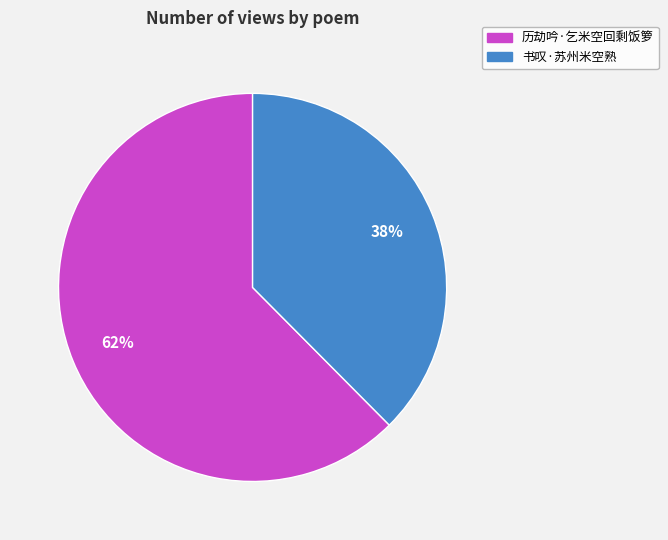

Combined, do 书叹·苏州米空熟 and 历劫吟·乞米空回剩饭箩 account for over 50%?

Yes